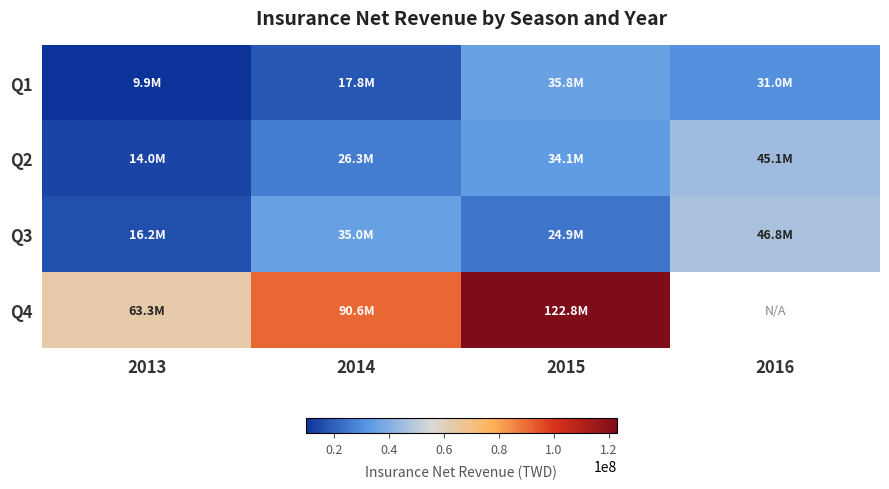

How many data points in Q3 are above 35016503?

1